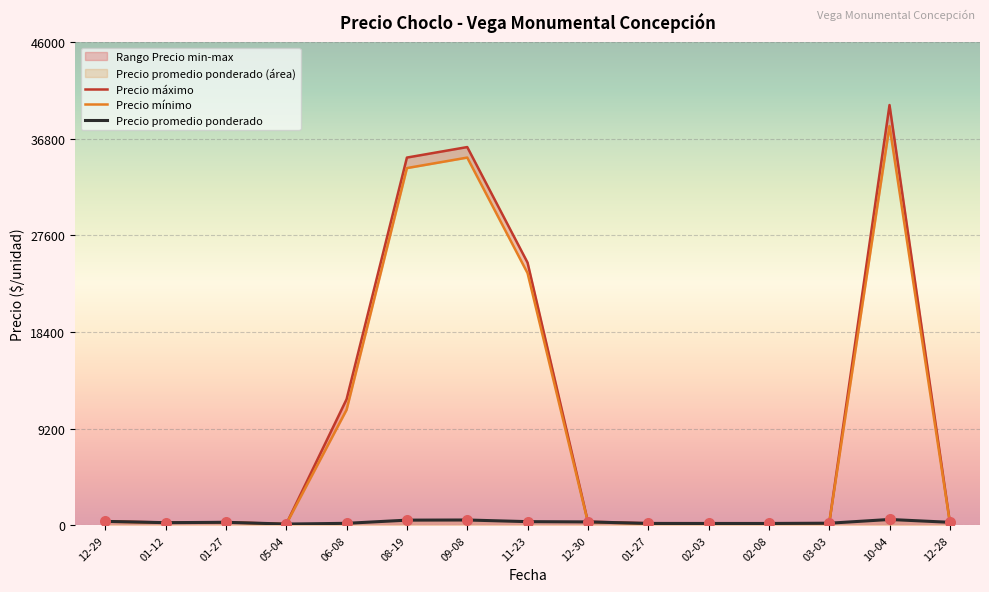

At how many categories does at least one series exceed 2895?

5